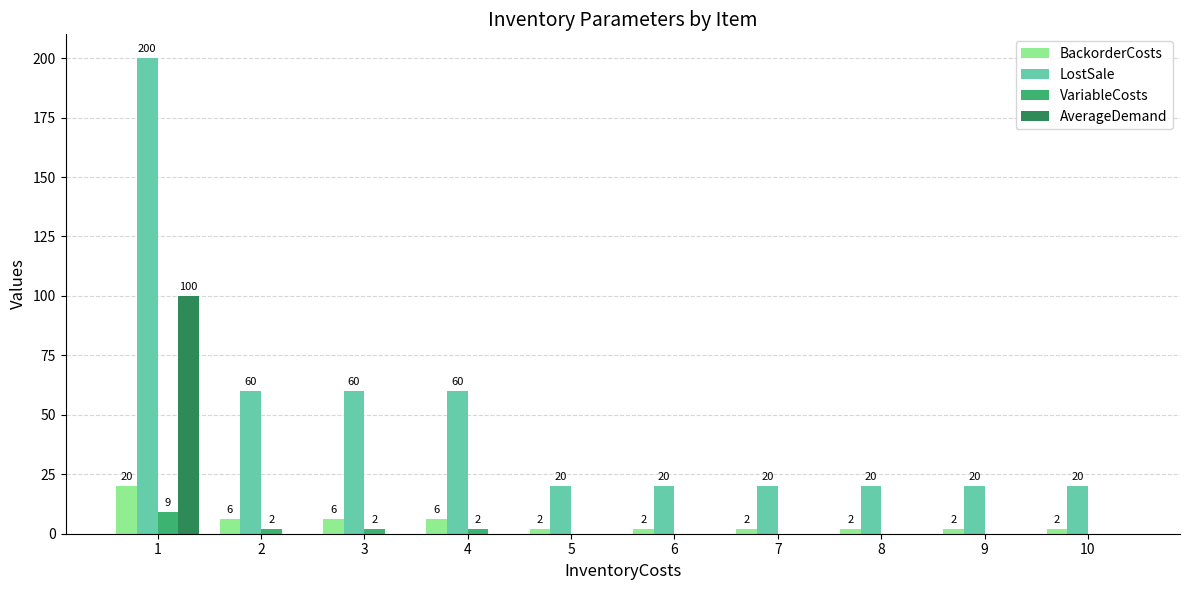

The value of LostSale at 4 is 27. True or false?

False